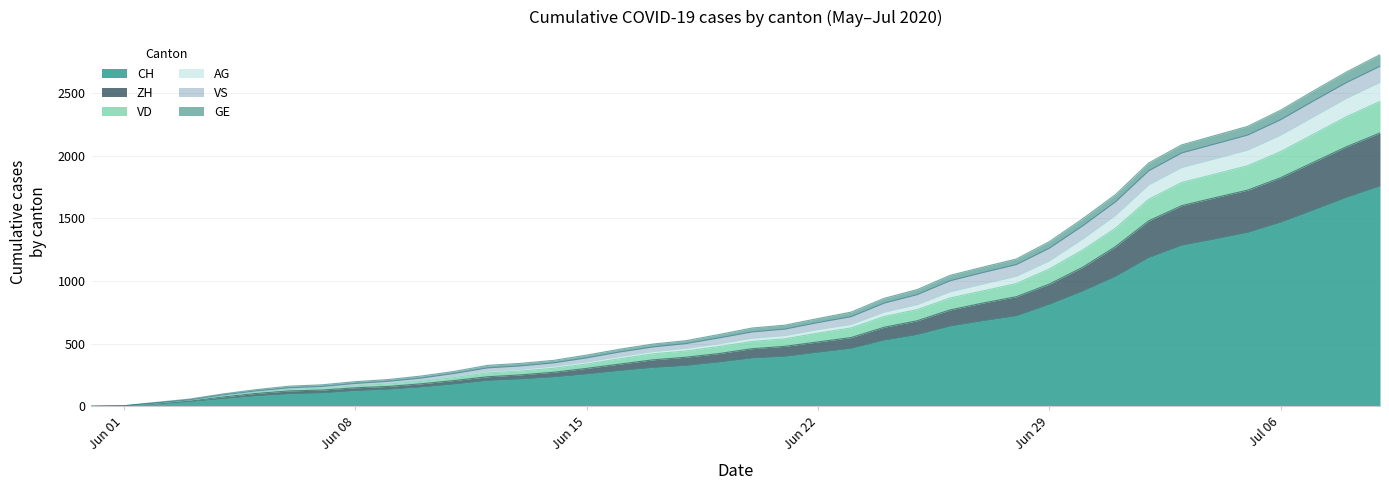

At which category is the sum across all series the highest?

2020-07-09